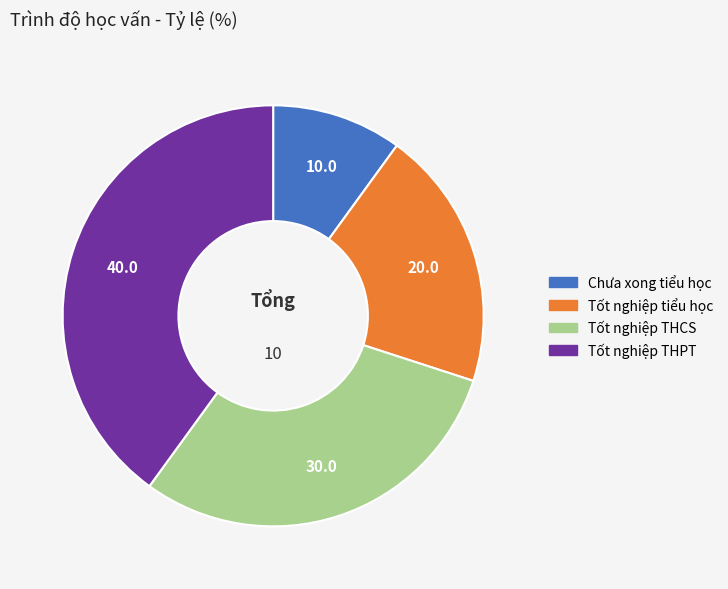

Is the sum of Tốt nghiệp THPT and Tốt nghiệp tiểu học greater than half?

Yes